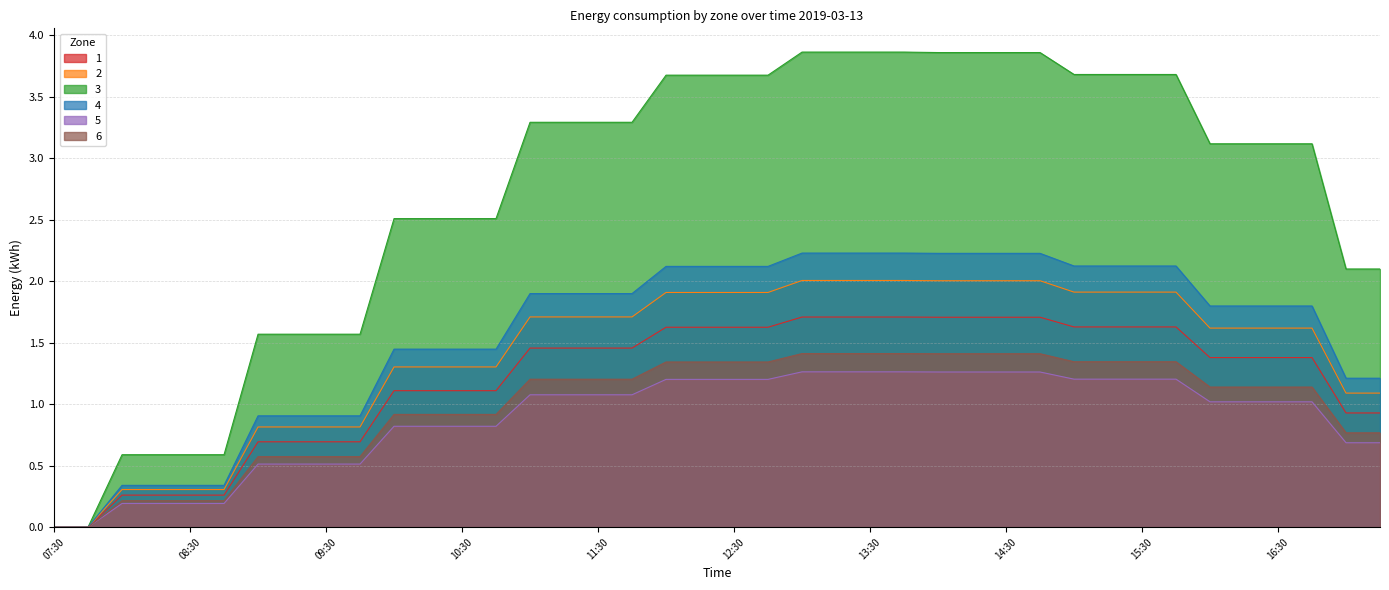

What is the highest value of the 4 series?

2.2